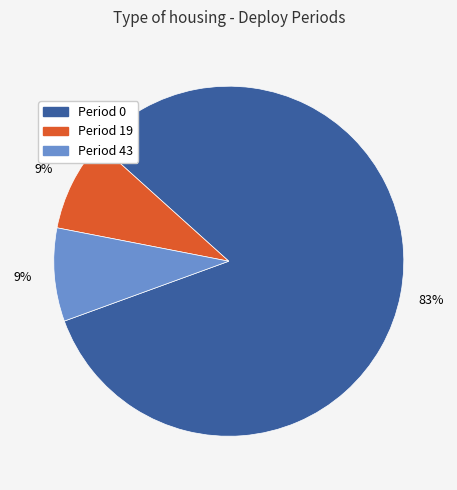

To the nearest percent, what is the average slice percentage?

33%